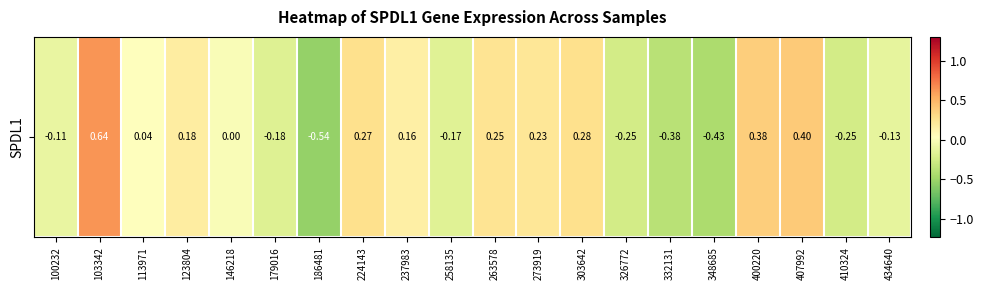

What is the minimum value shown in the chart?

-0.5